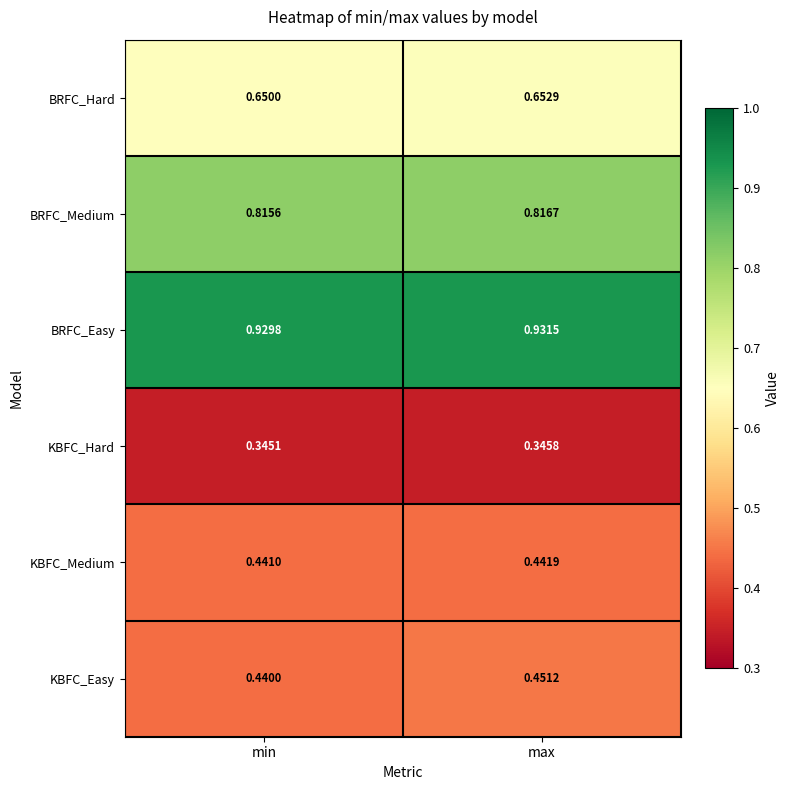

At which label does KBFC_Hard reach its minimum?

min